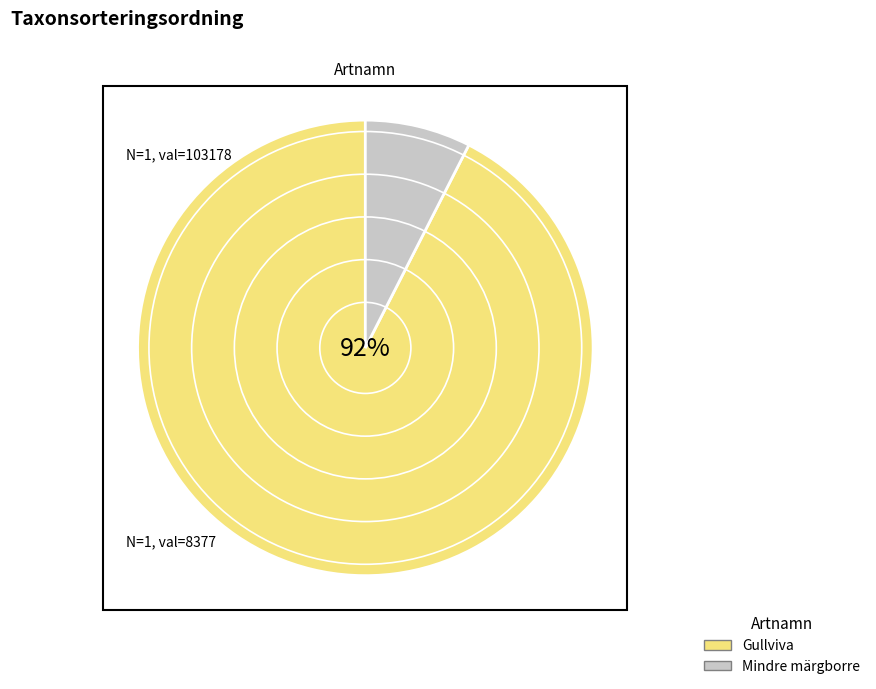

To the nearest percent, what is the average slice percentage?

50%